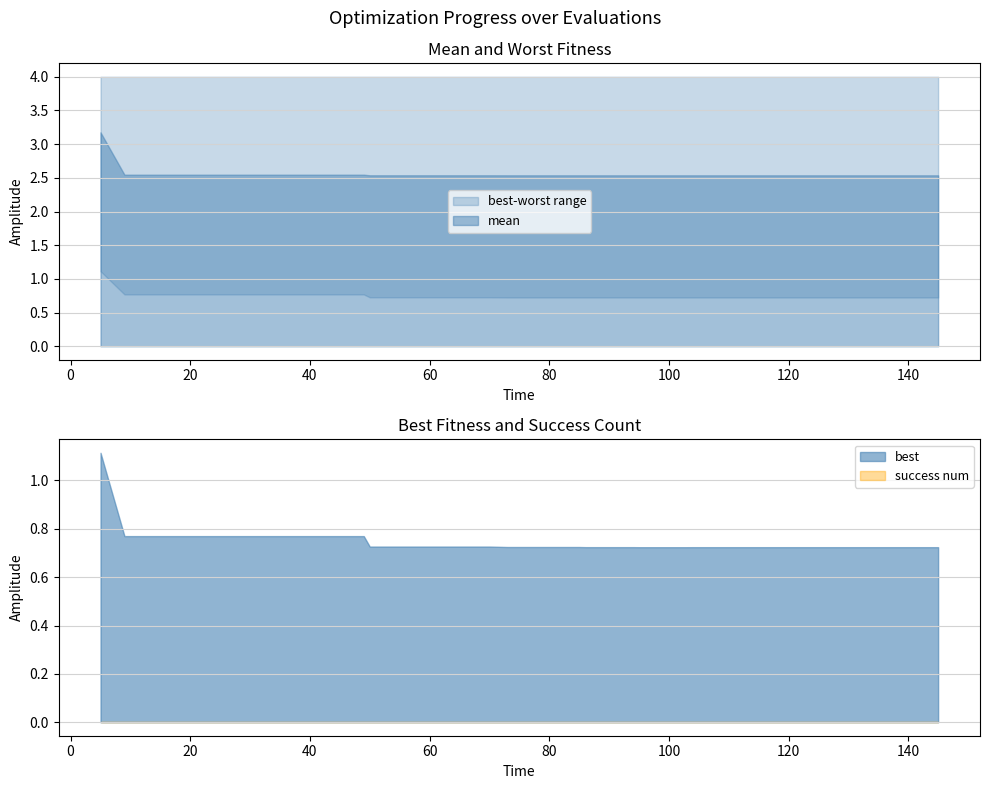

True or false: evals and success num cross at least once.

False